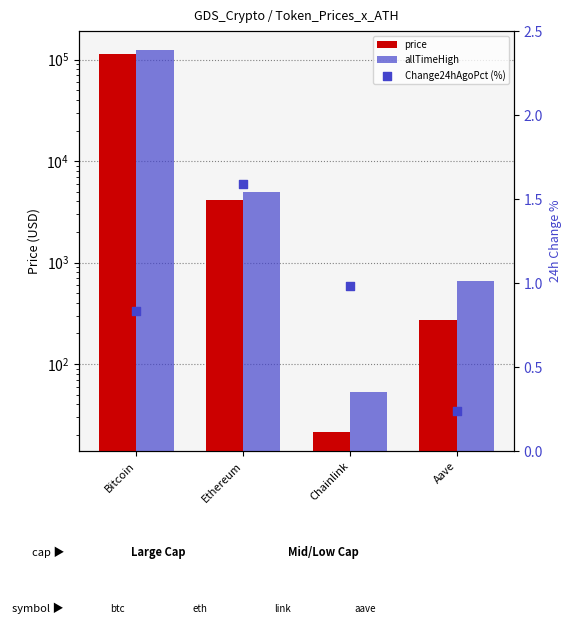

What are all the series names shown in the legend?

price, allTimeHigh, Change24hAgoPct (%)